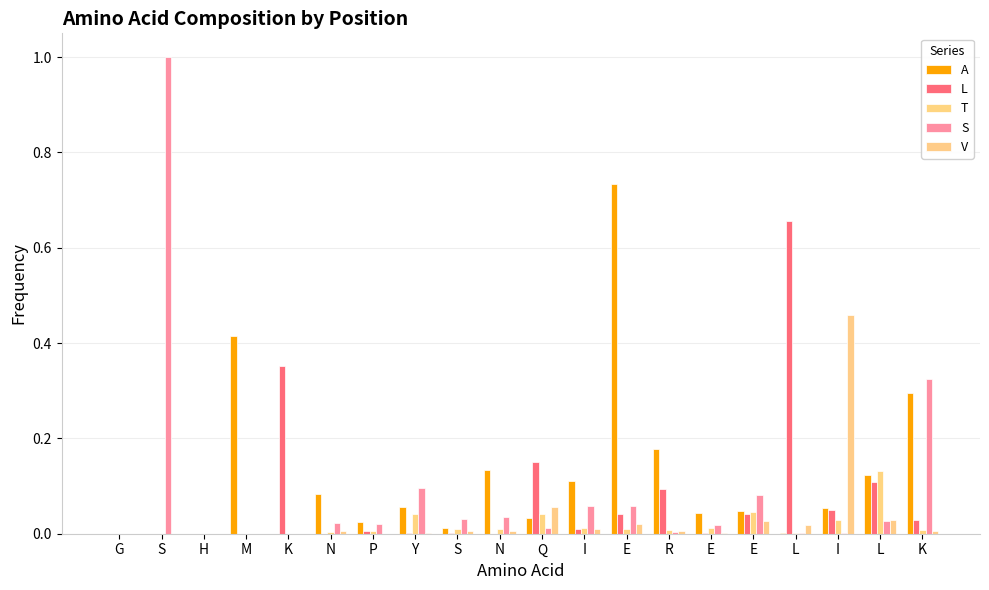

Between I and K, which series saw the biggest shift?

S